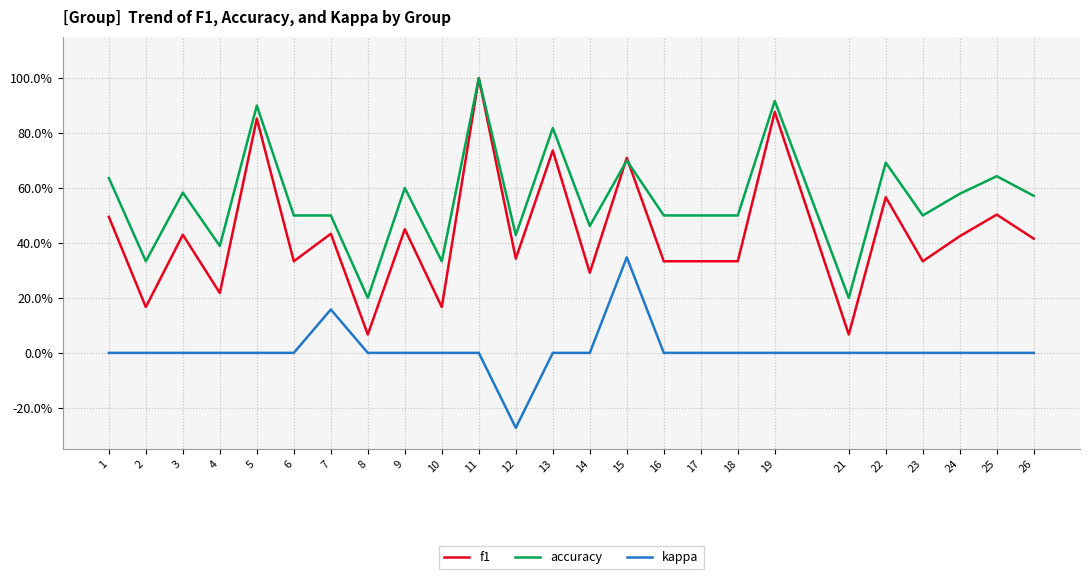

True or false: f1 has more than 2 points higher than both neighbors.

True